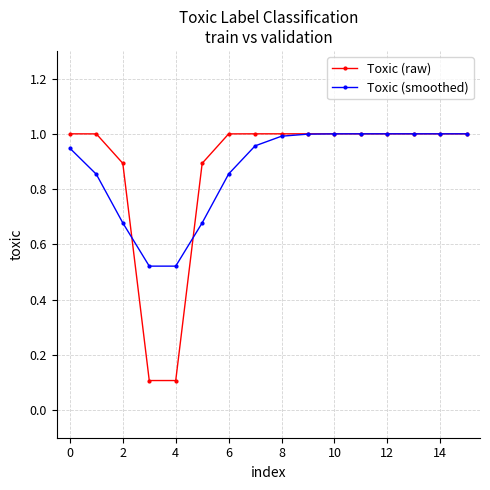

At how many categories does at least one series exceed 0?

16